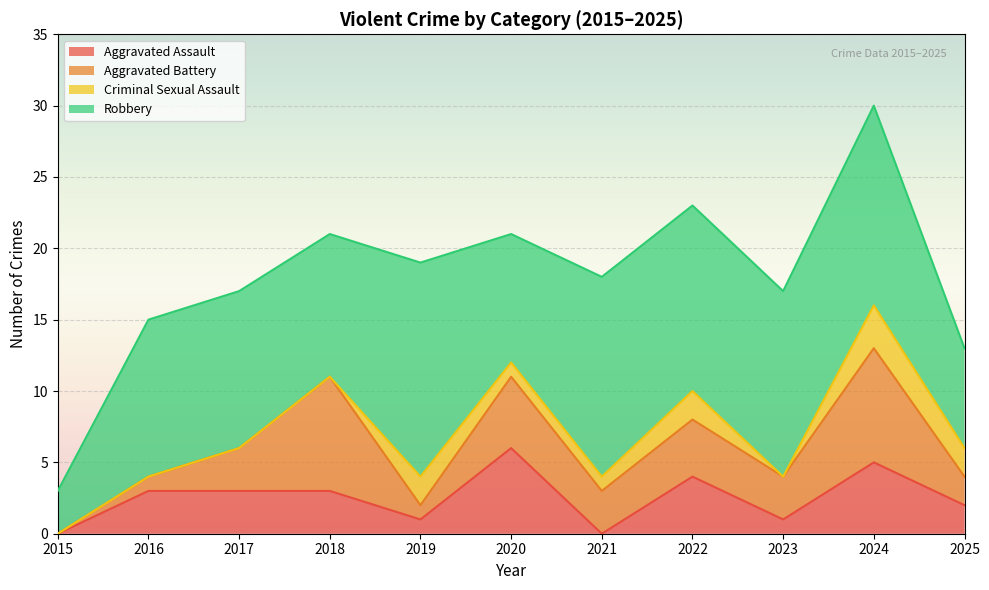

The Aggravated Assault series shows 2 at 2019. True or false?

False